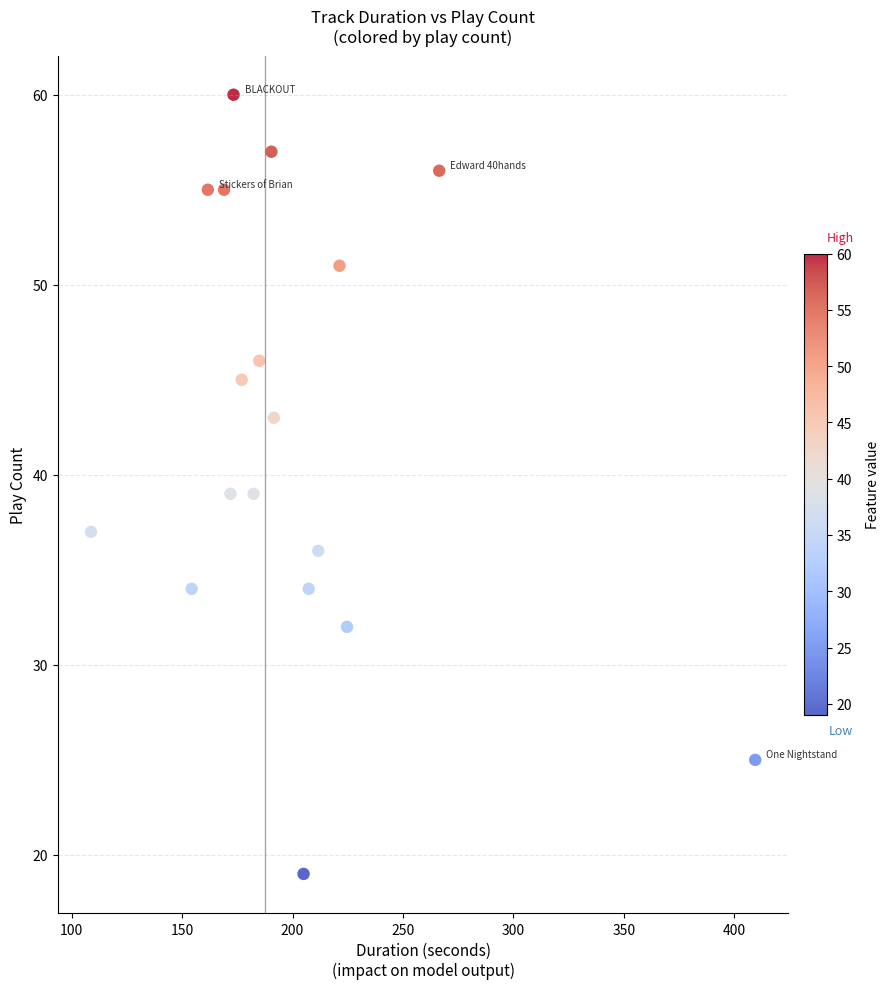

What is the range of Y values (max minus min)?

41